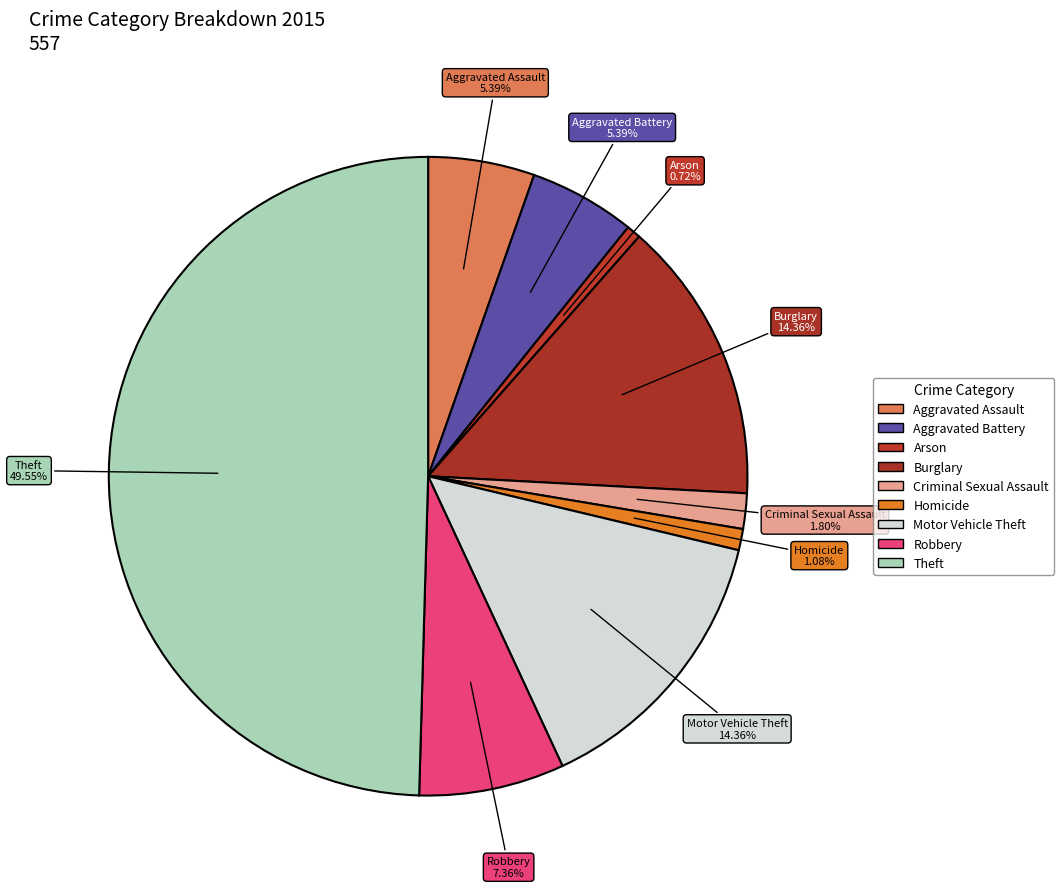

Does Arson account for over 50% of the chart?

No